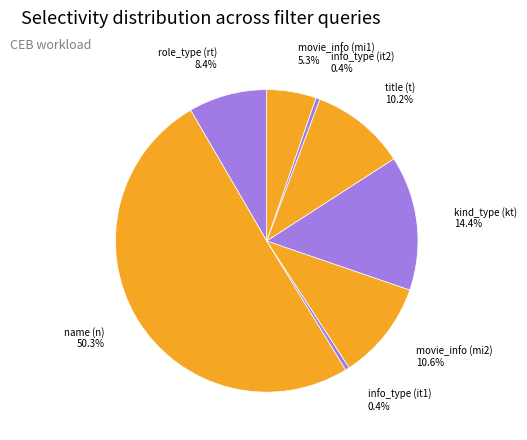

How many segments does this pie chart have?

8